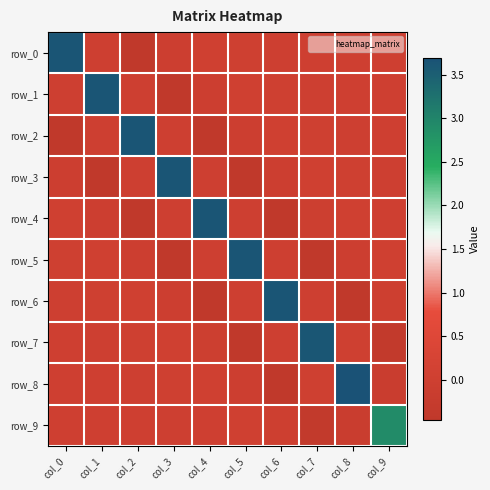

At which label is row_8 closest to 1?

col_4